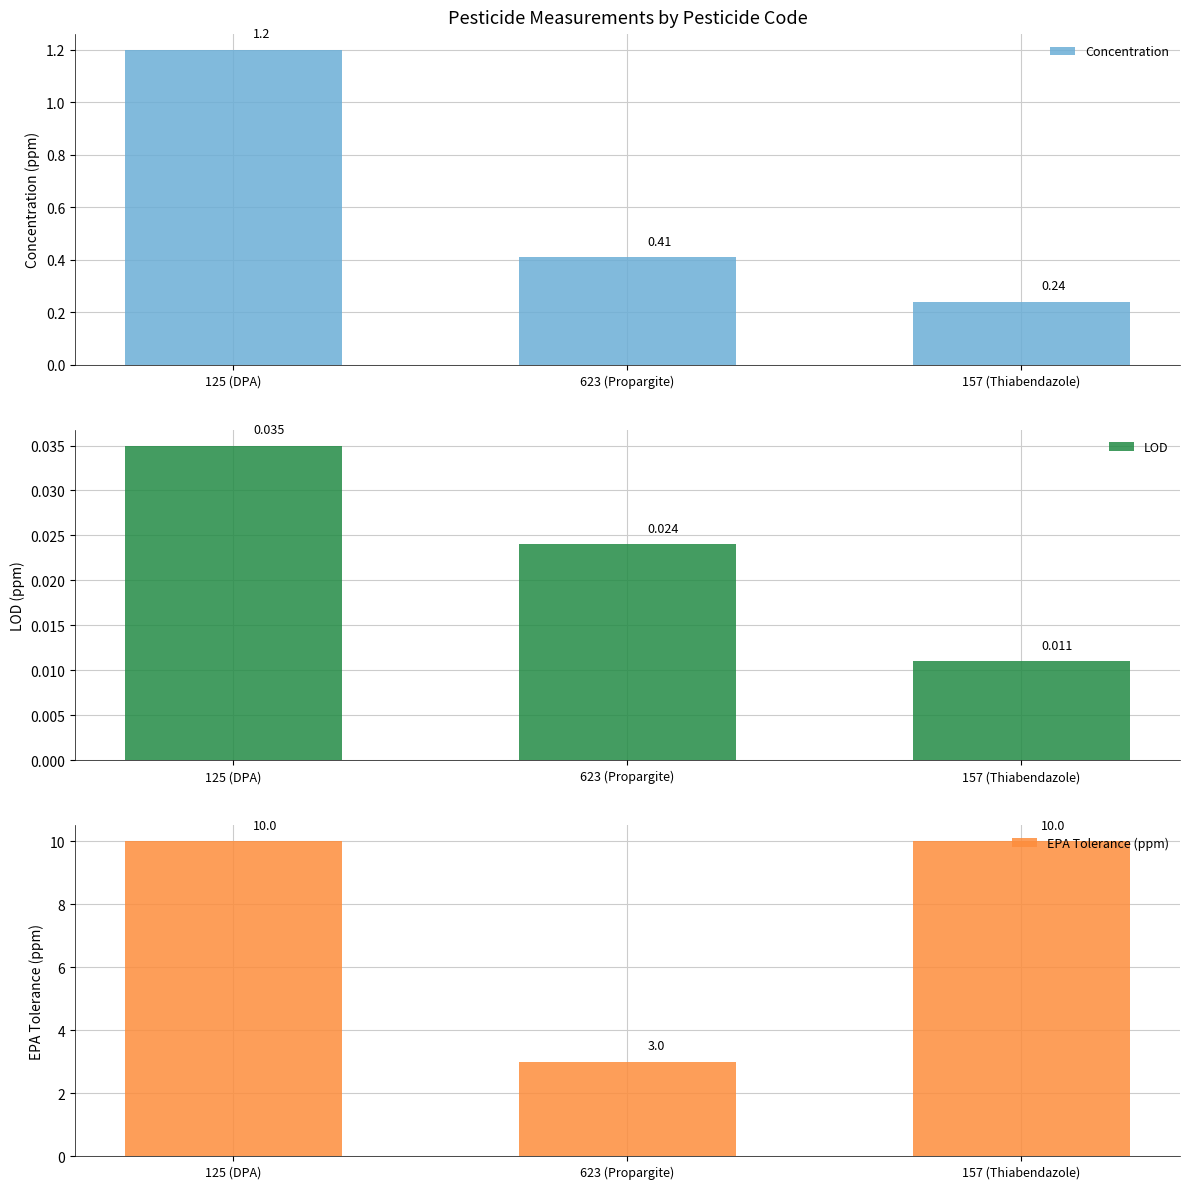

What is the label of the 1st bar from the left?

125 (DPA)